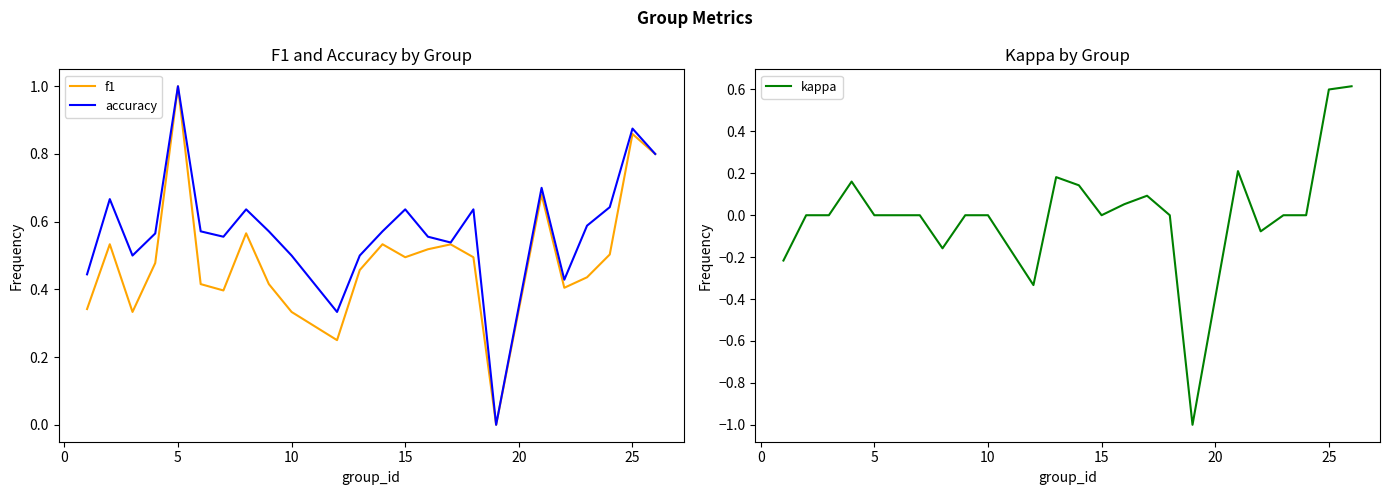

True or false: accuracy and f1 cross at least once.

False